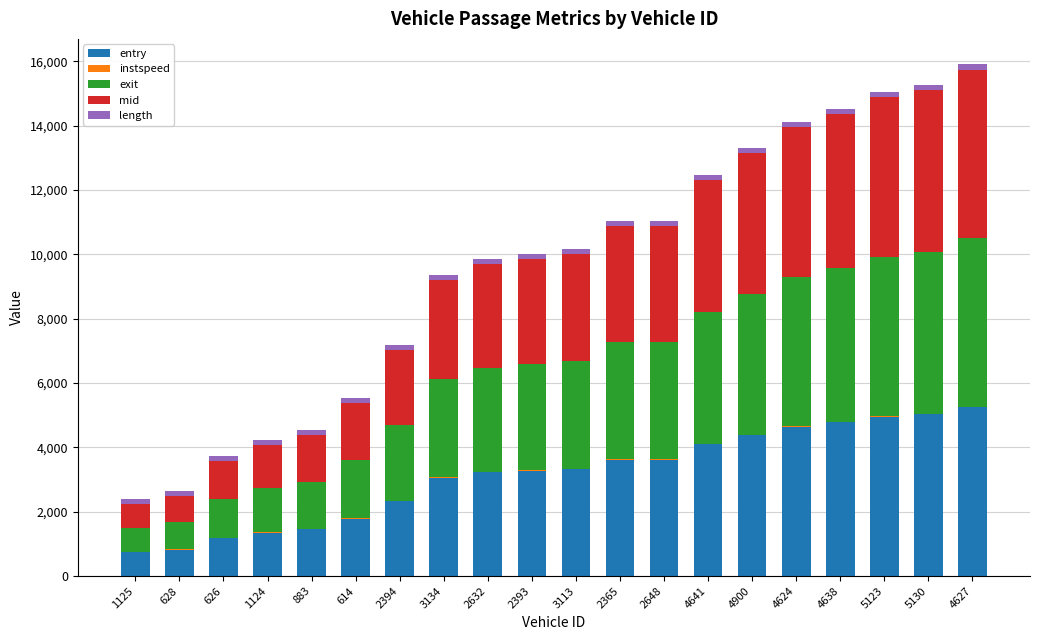

Which category has the highest value in the entry series?

4627